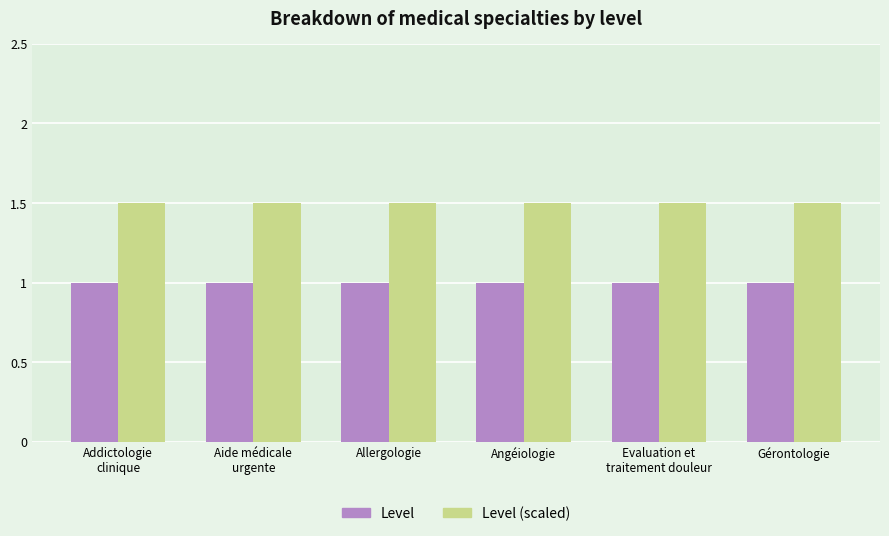

At how many categories does at least one series exceed 1?

6